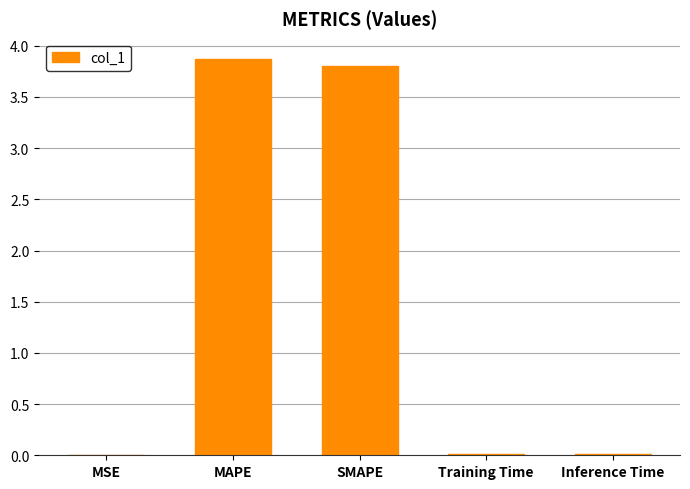

Are the bars horizontal?

No